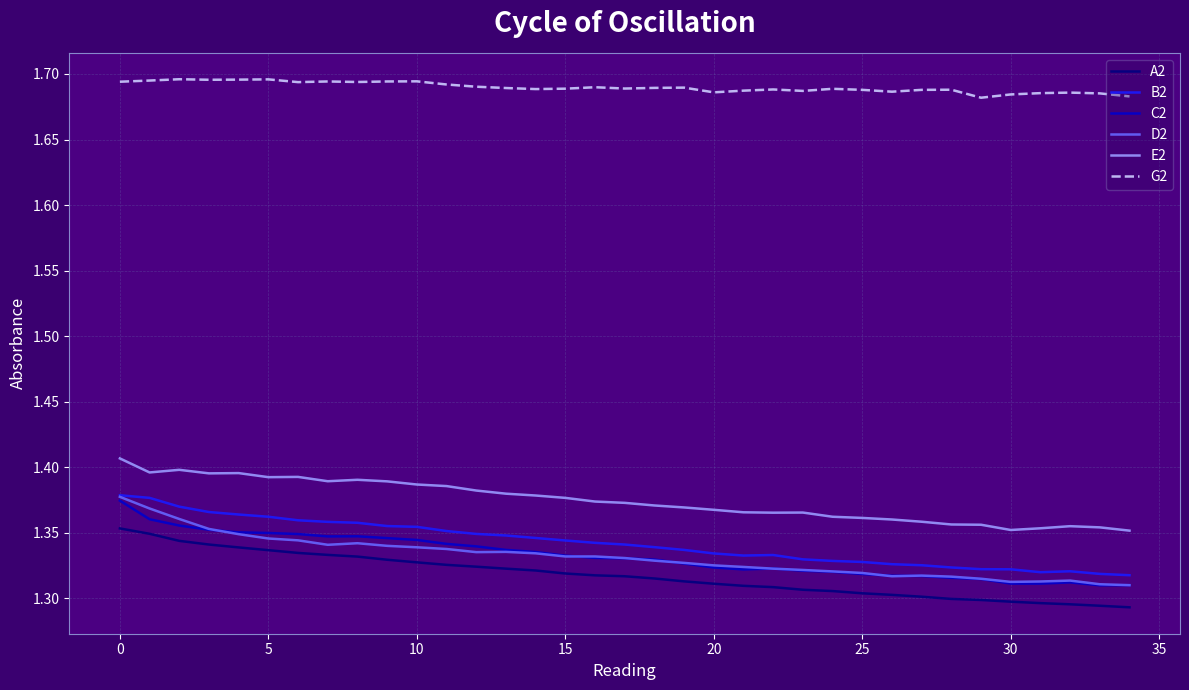

True or false: B2 has more than 0 points higher than both neighbors.

True